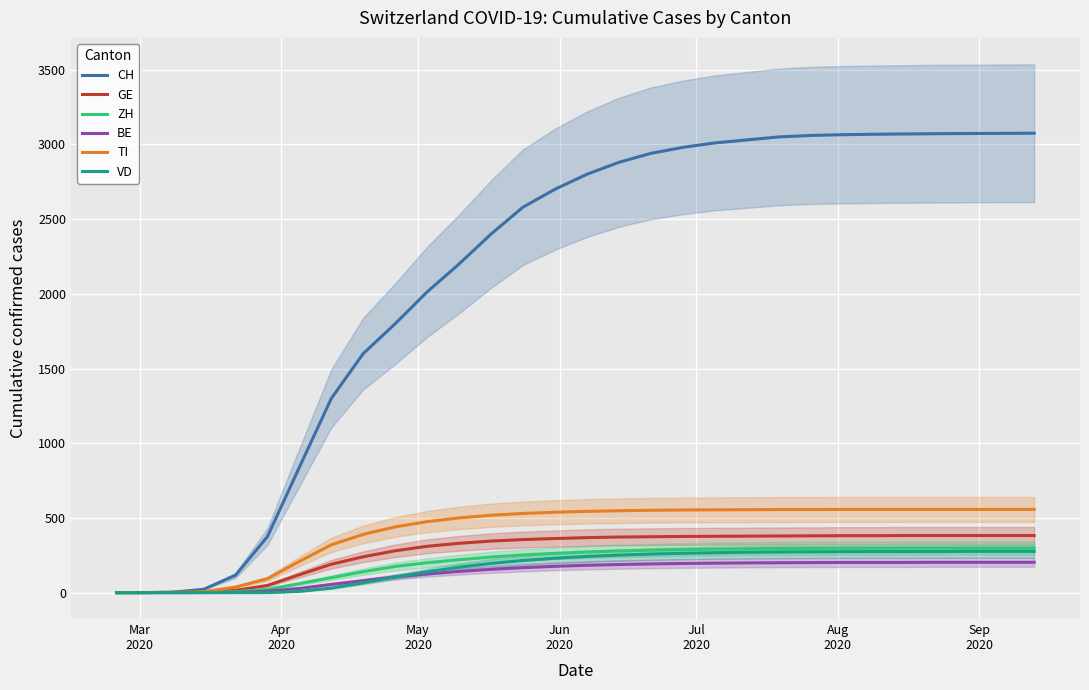

True or false: BE and TI cross at least once.

False